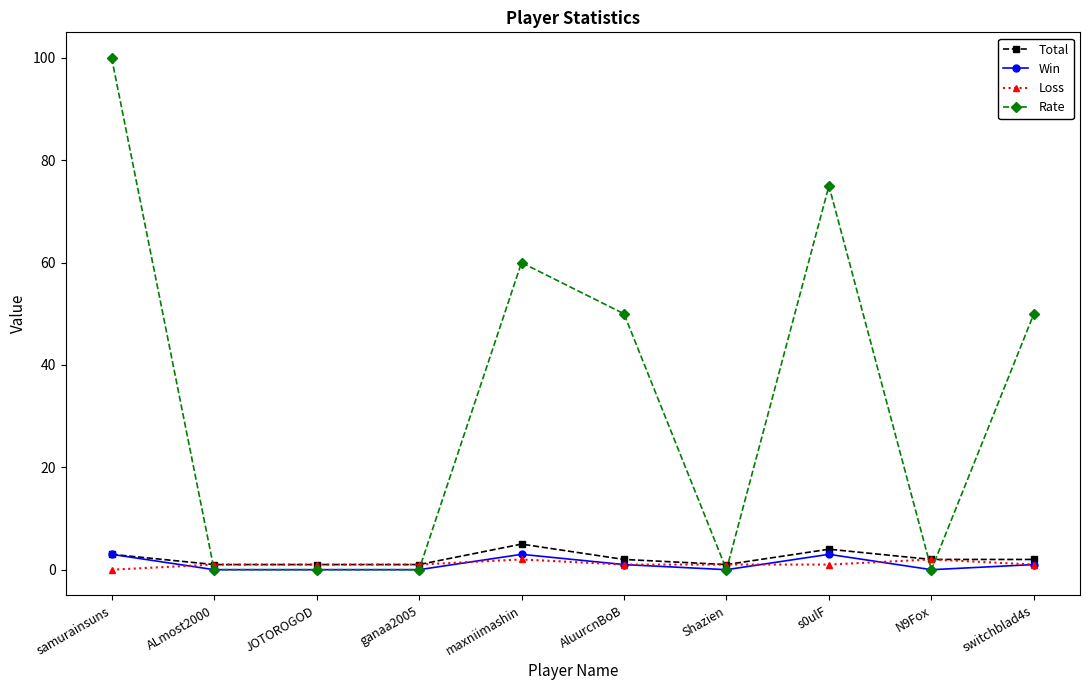

How many lines are shown in the chart?

4